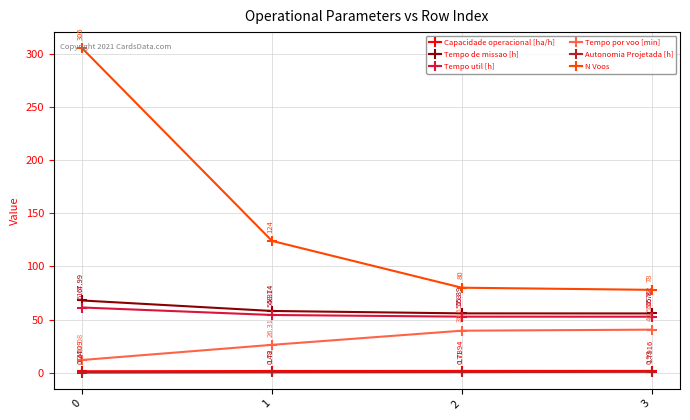

What is the difference between the Tempo util [h] values at 0 and 1?

7.0